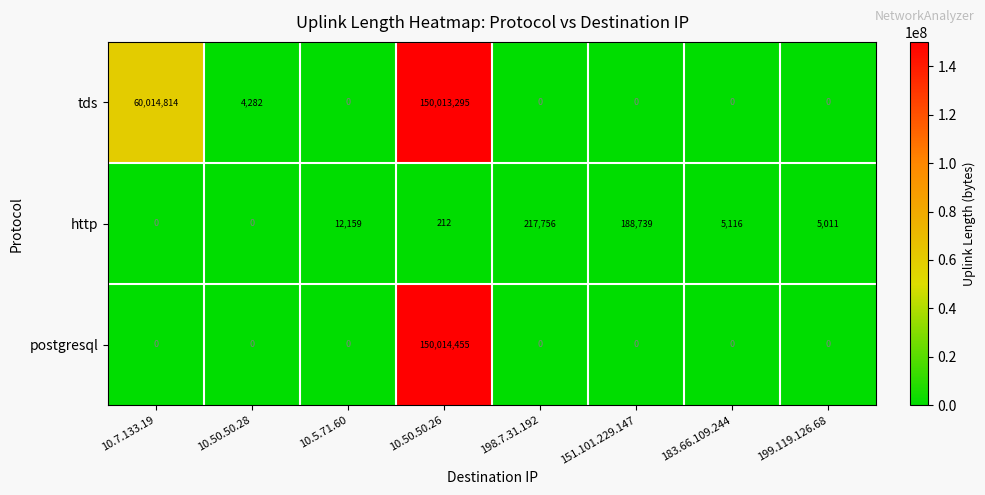

What is the difference between the http values at 199.119.126.68 and 10.5.71.60?

7148